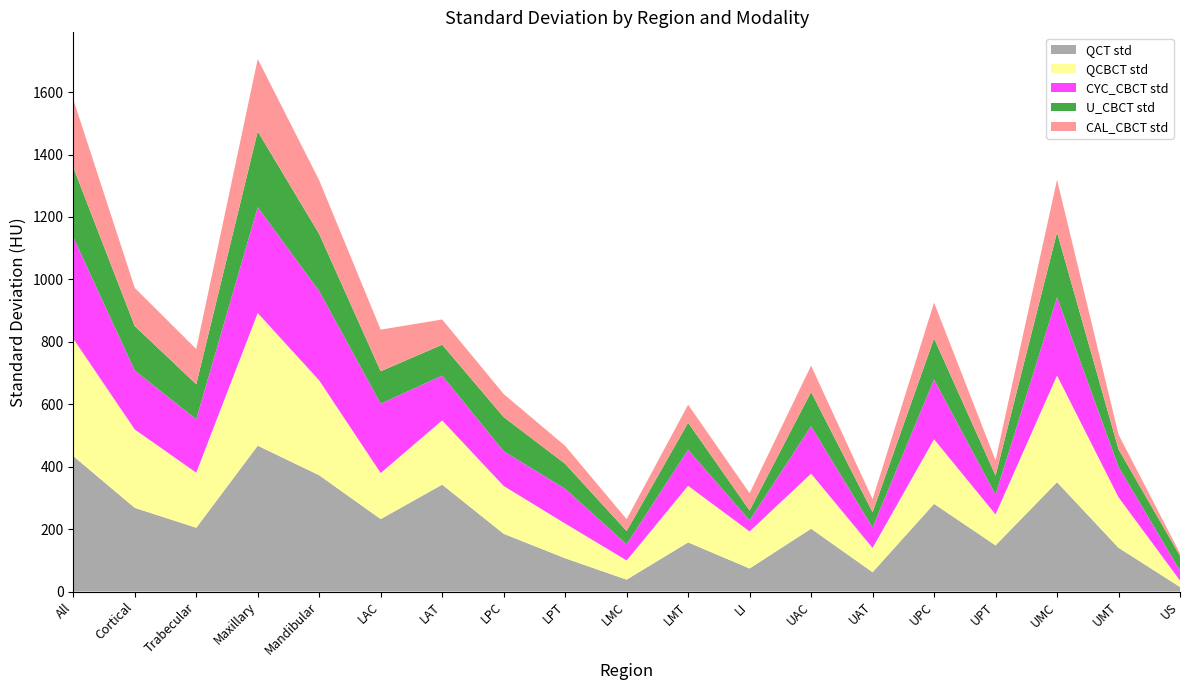

Reading left to right, what are all the values shown in this chart?

QCT std: 434.0	268.1	204.3	467.3	372.5	232.1	342.4	185.0	106.6	38.1	157.4	73.8	201.2	61.9	280.9	147.9	350.3	140.2	14.5
QCBCT std: 376.1	251.1	176.4	424.9	303.7	147.5	205.7	153.1	111.2	61.3	181.2	118.8	176.4	77.7	206.9	99.1	341.7	161.7	20.6
CYC_CBCT std: 325.2	188.5	171.0	338.9	286.2	222.1	143.4	111.3	111.3	51.8	115.4	35.4	151.9	65.7	191.2	63.5	250.6	97.3	31.7
U_CBCT std: 223.7	142.8	112.5	243.0	183.0	104.1	99.2	109.5	80.0	42.8	87.0	31.7	109.8	49.0	132.1	61.4	208.3	56.7	47.5
CAL_CBCT std: 217.8	122.3	112.7	232.0	172.0	133.3	80.7	73.9	57.5	37.8	57.6	55.6	84.3	41.4	114.6	48.4	168.4	47.1	8.0